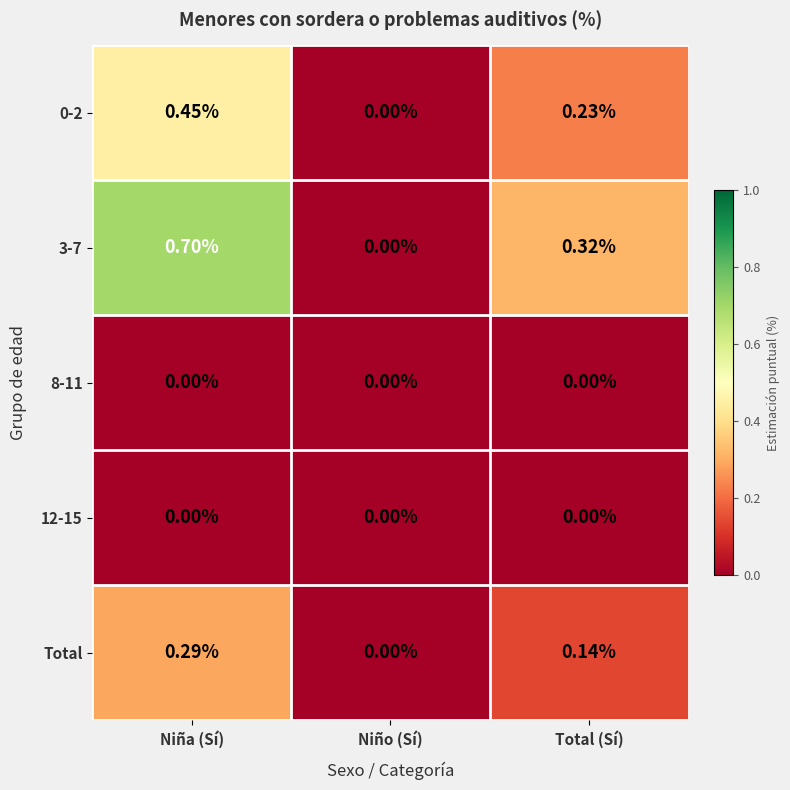

List the labels in order of Total value, smallest first.

Niño (Sí), Total (Sí), Niña (Sí)